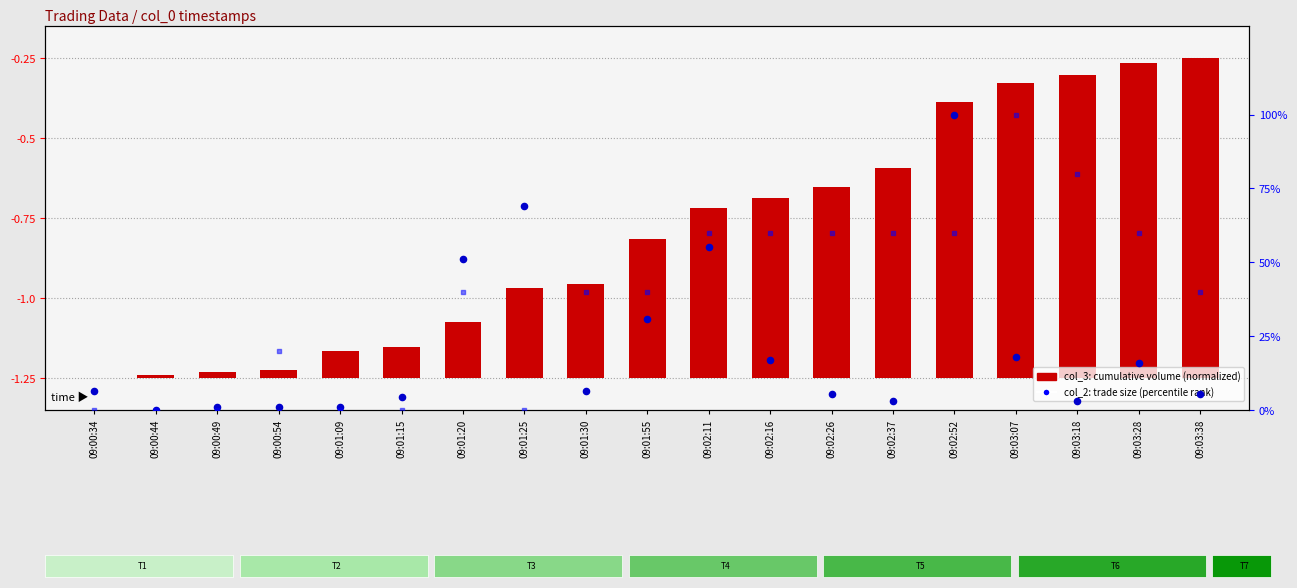

Which series reaches the minimum Y coordinate?

col_3 (cumulative volume)